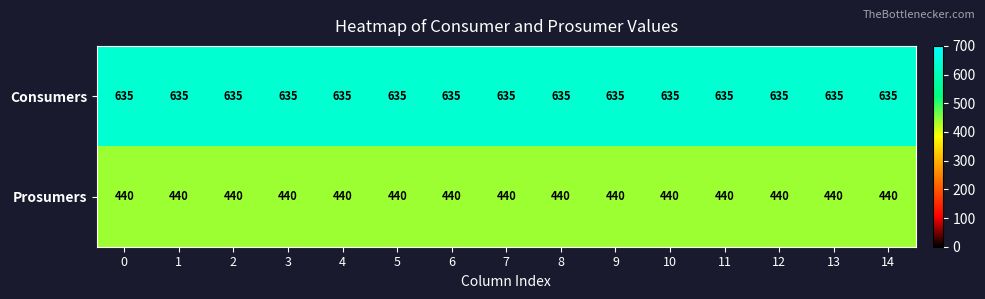

The Consumers series shows 635 at 6. True or false?

True